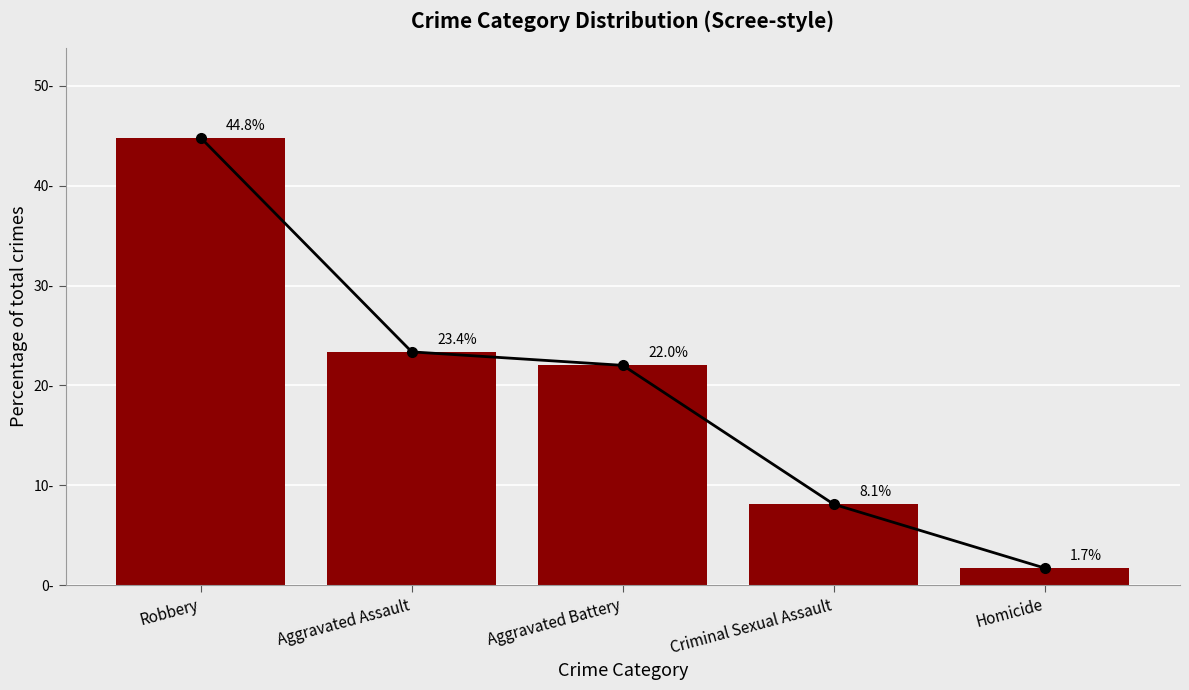

Which has a higher value, Homicide or Aggravated Battery?

Aggravated Battery